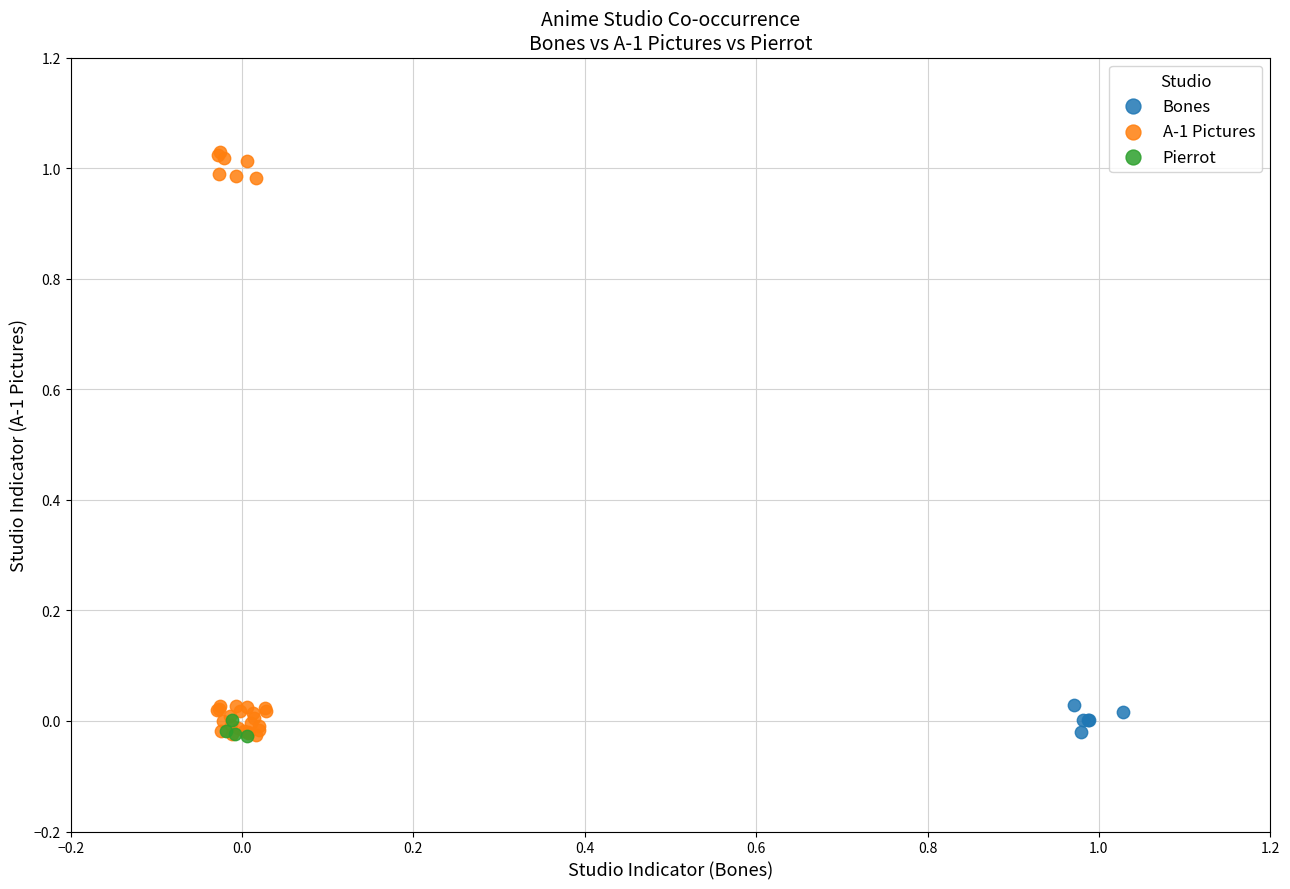

Which series has the widest spread of Y values?

A-1 Pictures